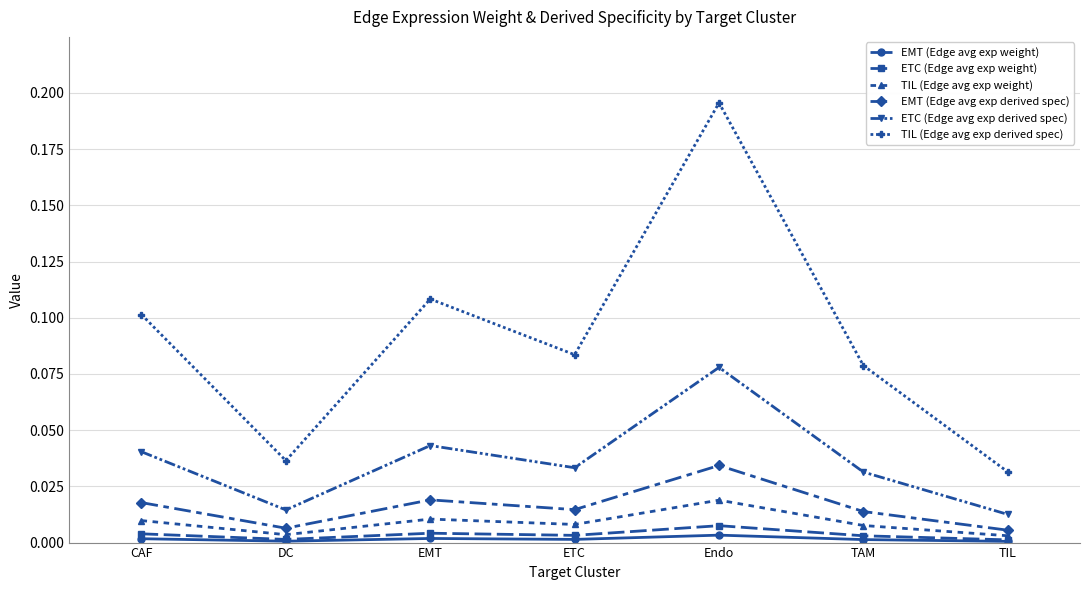

Is it true that ETC (Edge avg exp derived spec) equals 0.0 at ETC?

True